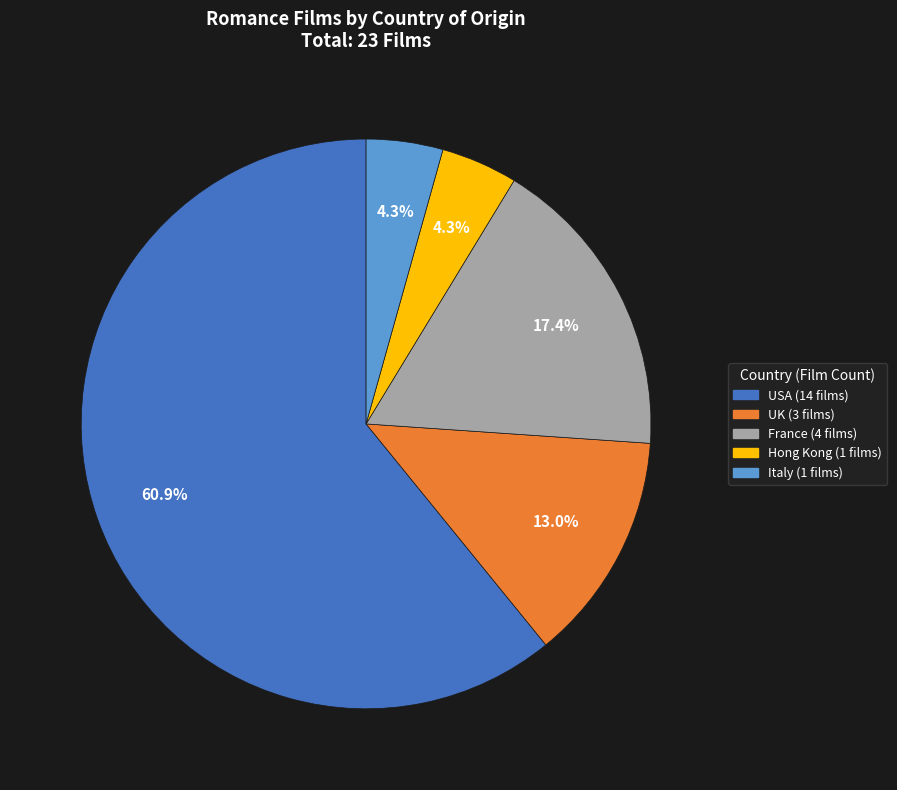

What is the largest slice in the pie chart?

USA